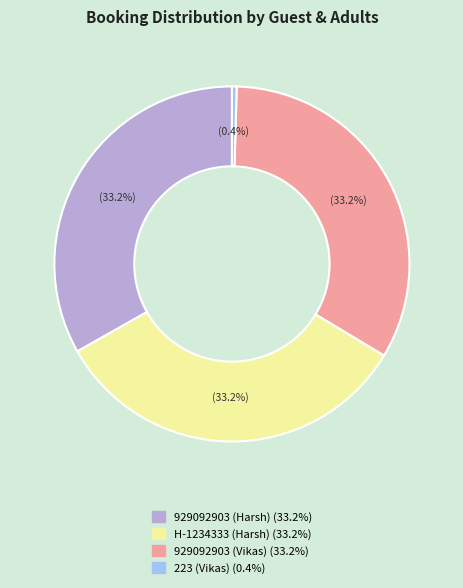

True or false: 929092903 (Vikas) accounts for 40% of the total.

False